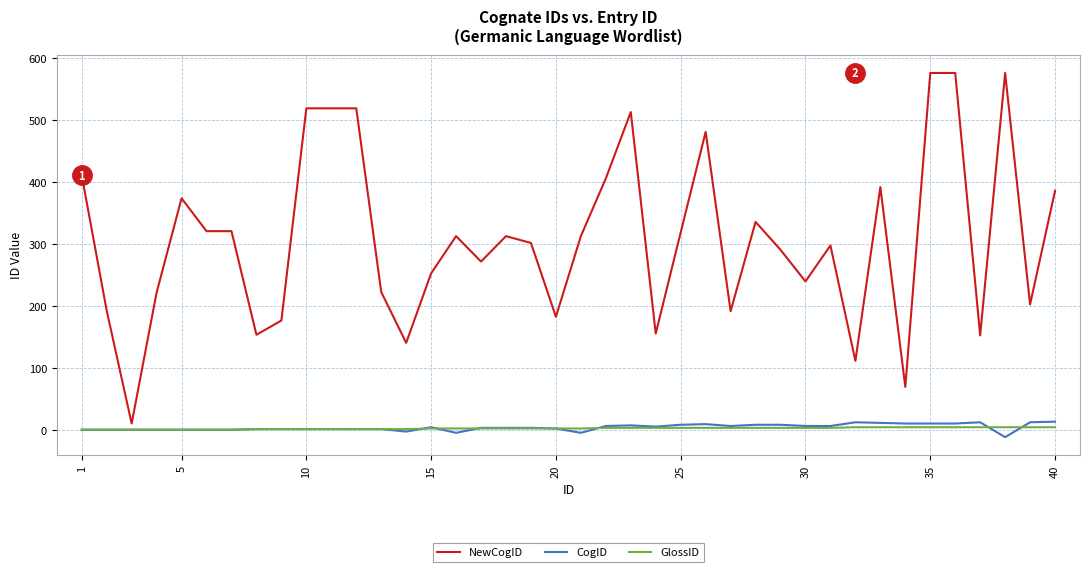

Which series has the largest total across all categories?

NewCogID